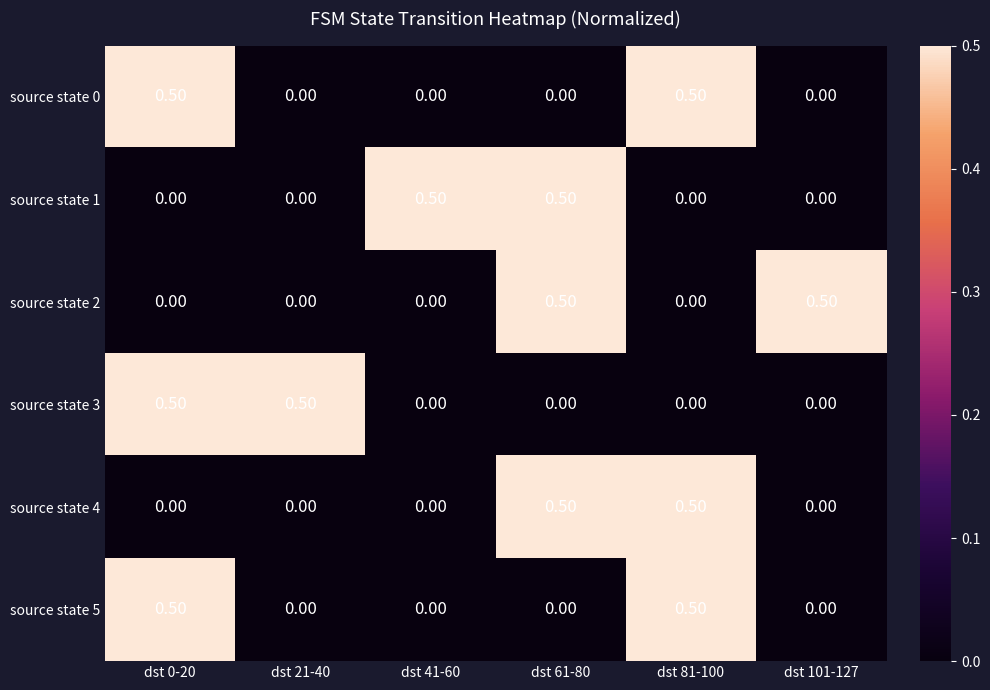

At how many categories does at least one series exceed 0?

6